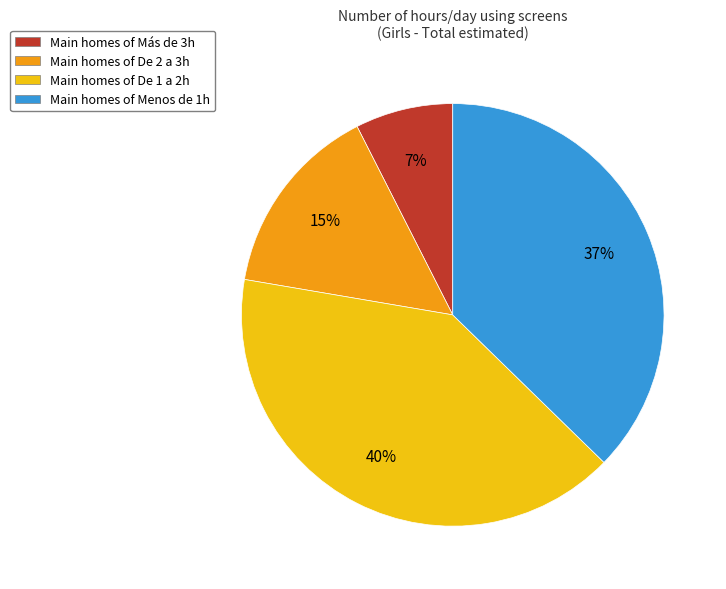

Is the sum of Main homes of De 2 a 3h and Main homes of Menos de 1h greater than half?

Yes